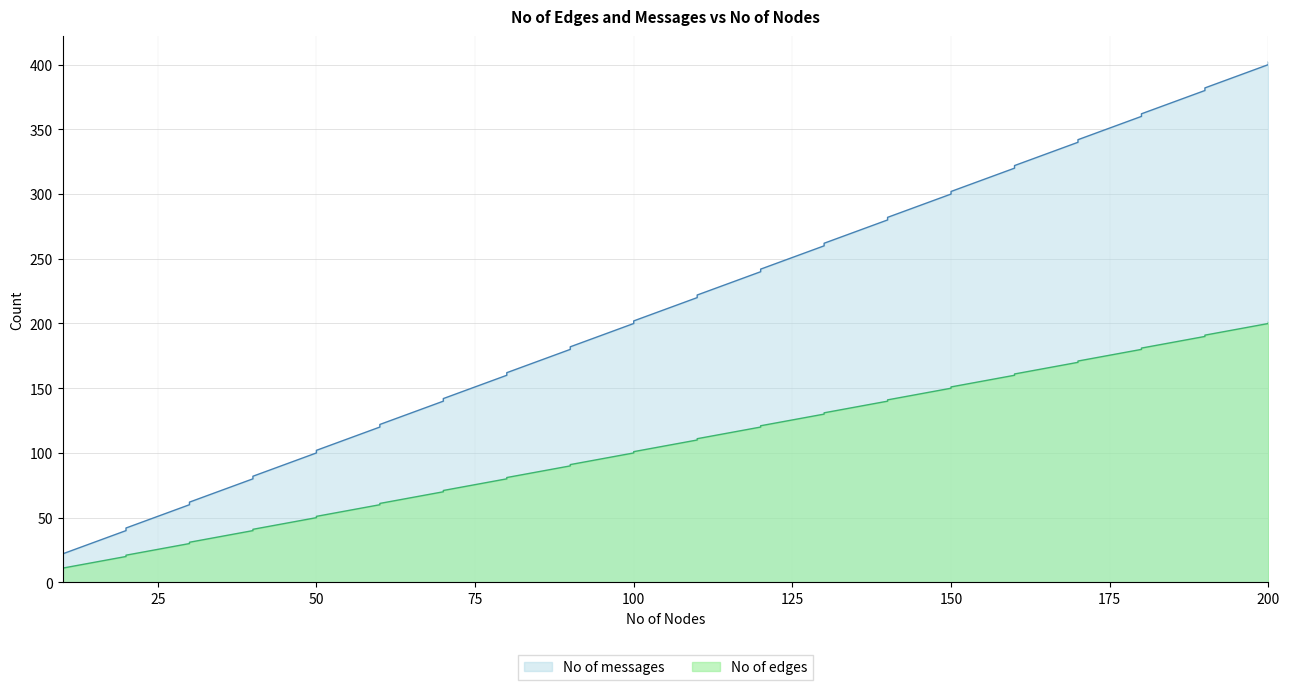

True or false: No of edges and No of messages cross at least once.

False